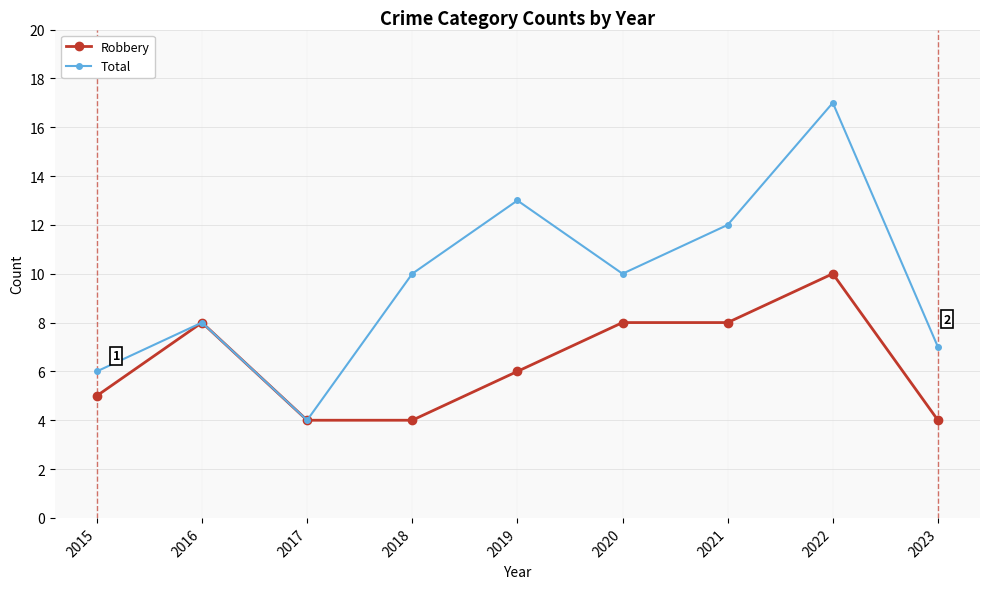

List the series in order of their overall mean, highest first.

Total, Robbery